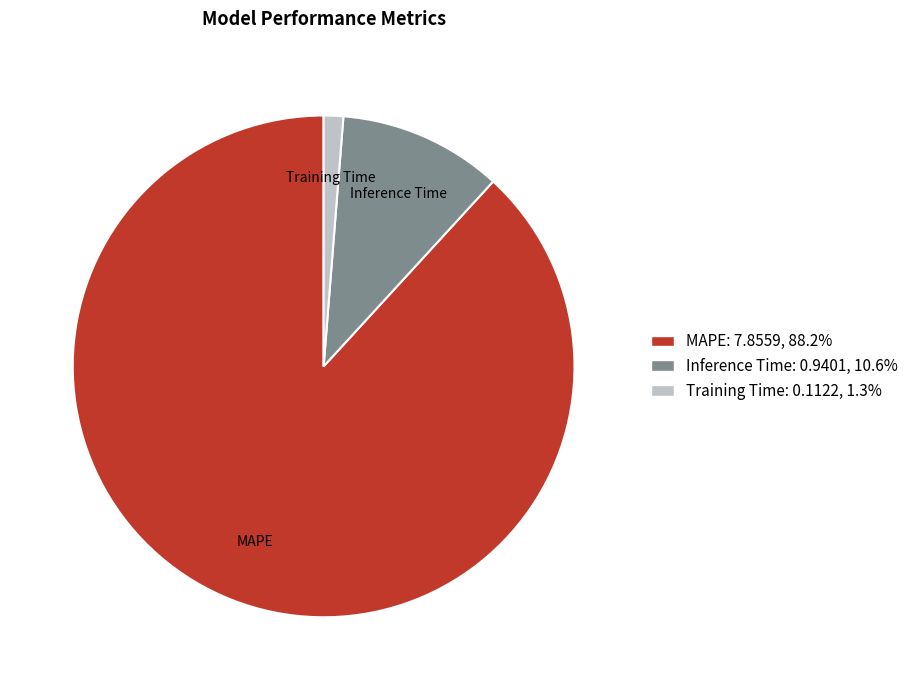

The Training Time slice represents 1% of the pie. True or false?

True